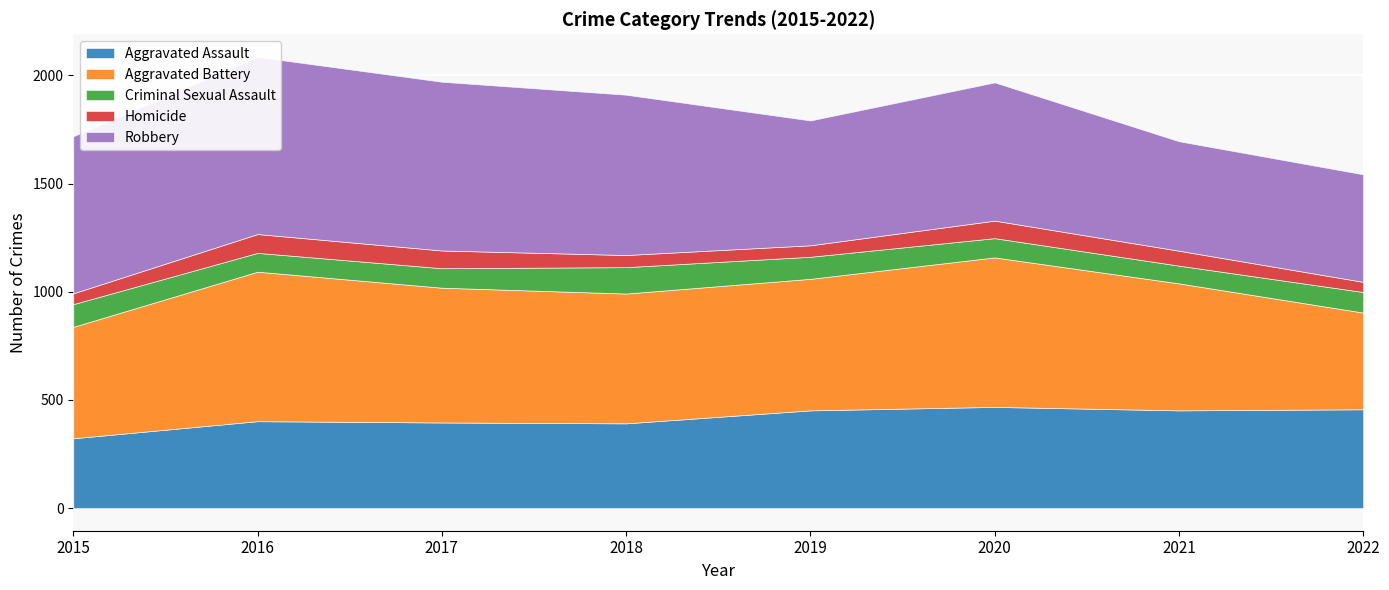

Which series has the largest total across all categories?

Robbery